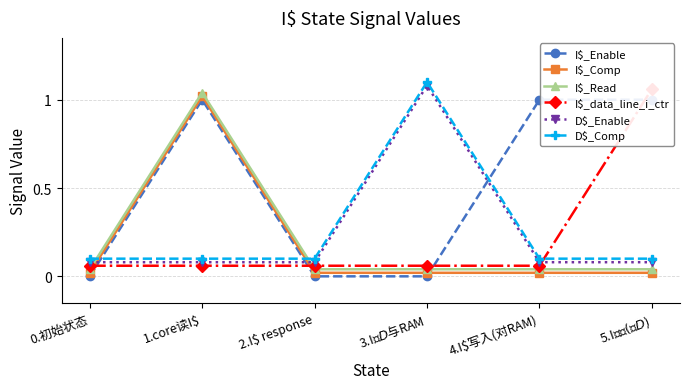

Between which two adjacent categories do I$_Read and D$_Comp first intersect?

0.初始状态 and 1.core读I$